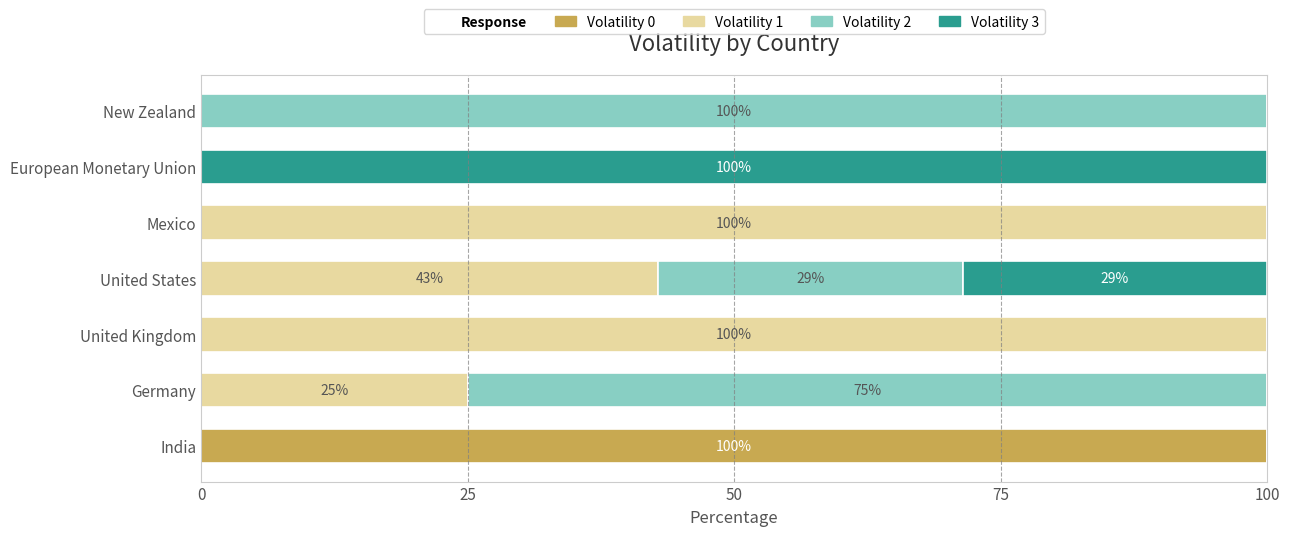

The value of Volatility 0 at United States is -69.3. True or false?

False